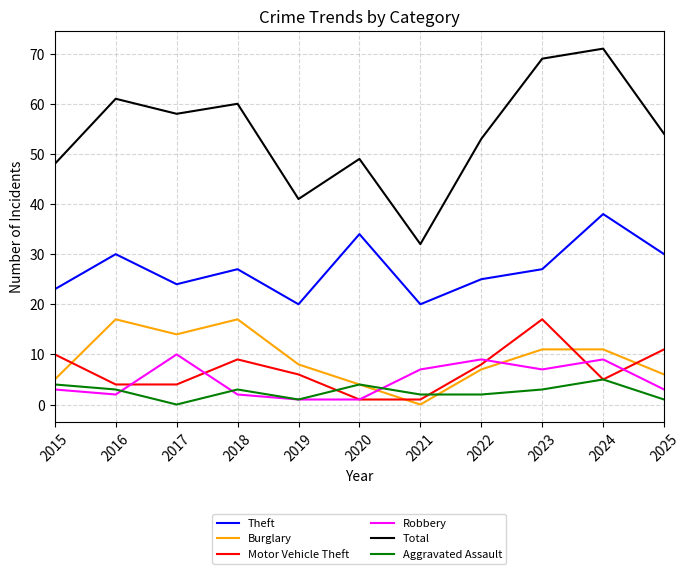

True or false: Total has a value of 71 at 2024.

True